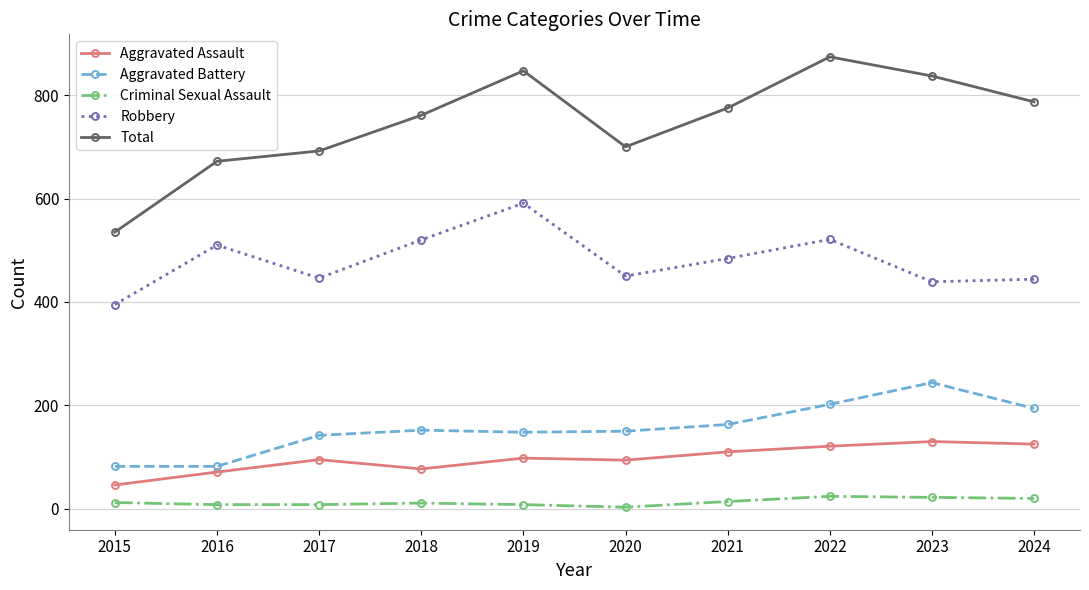

At which category is the sum across all series the highest?

2022